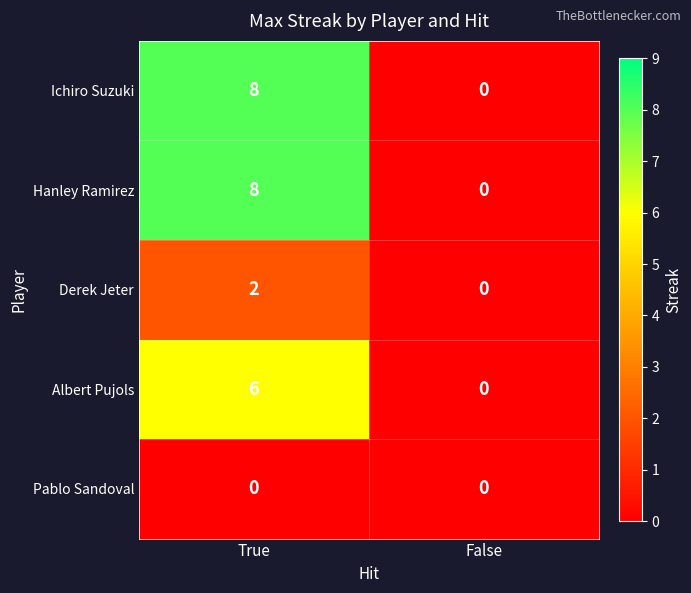

The value of Pablo Sandoval at True is 0. True or false?

True